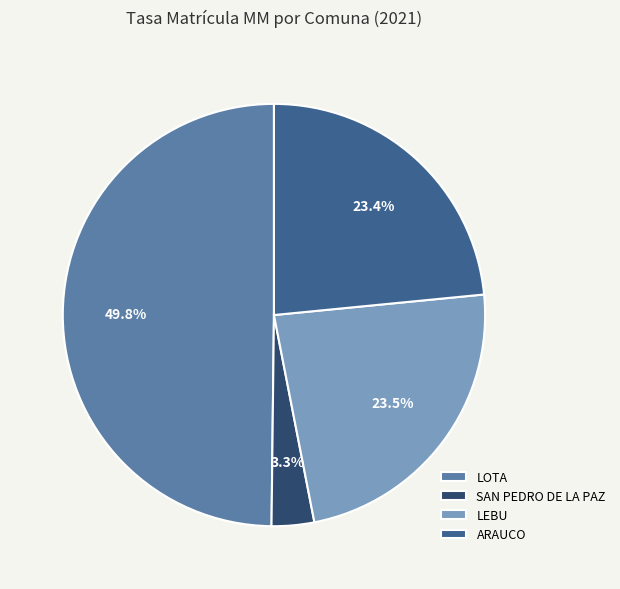

Does ARAUCO account for over 50% of the chart?

No